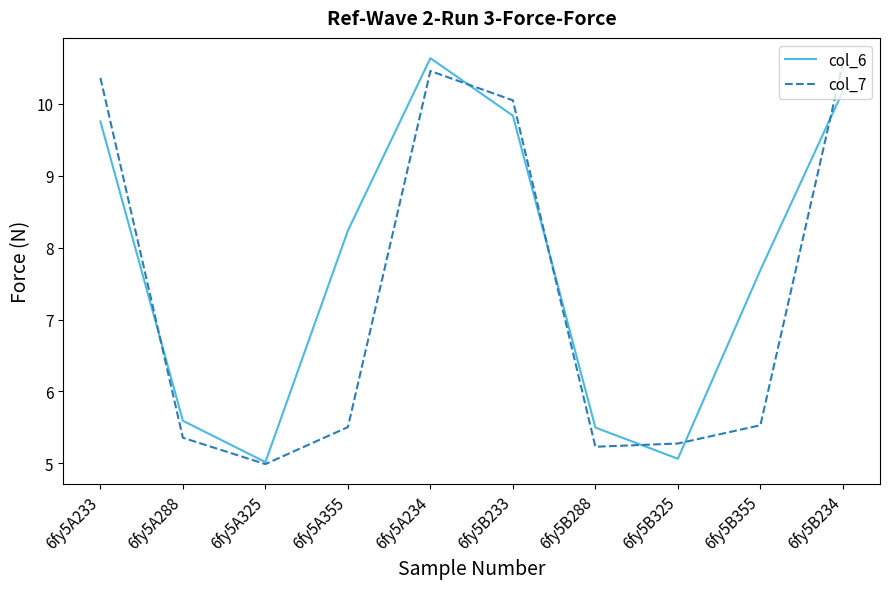

At which category does col_7 reach its first local valley?

6fy5A325